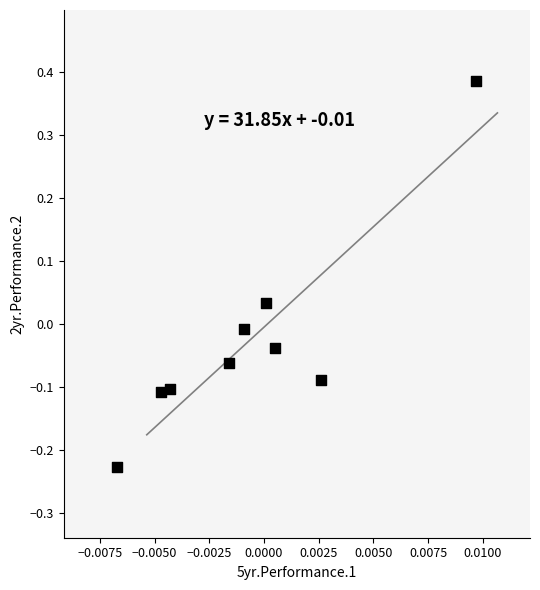

What is the range of Y values (max minus min)?

0.6